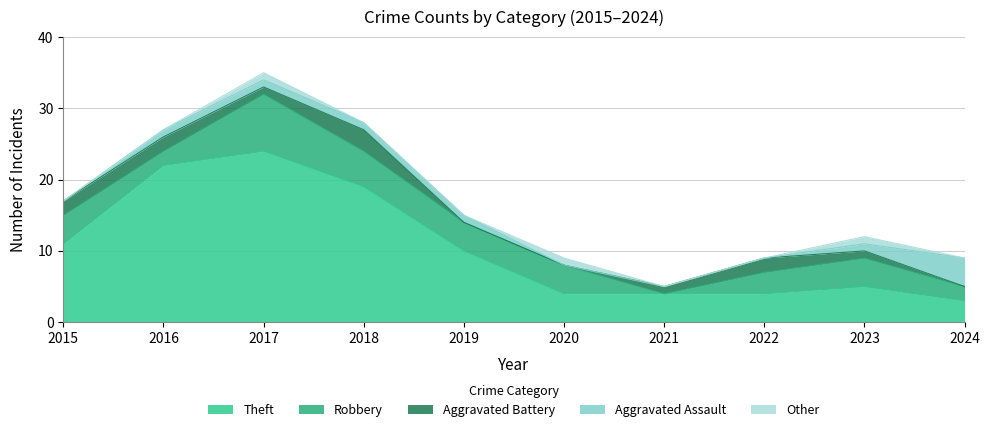

Where is the first local maximum for Theft?

2017